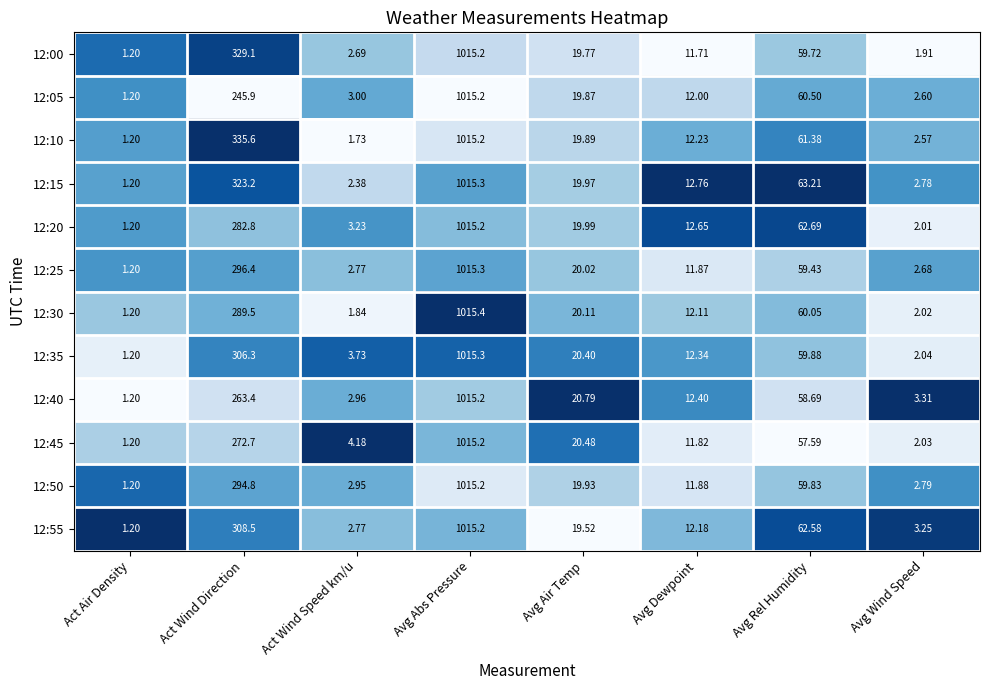

Which label corresponds to the smallest value in the chart?

Act Air Density